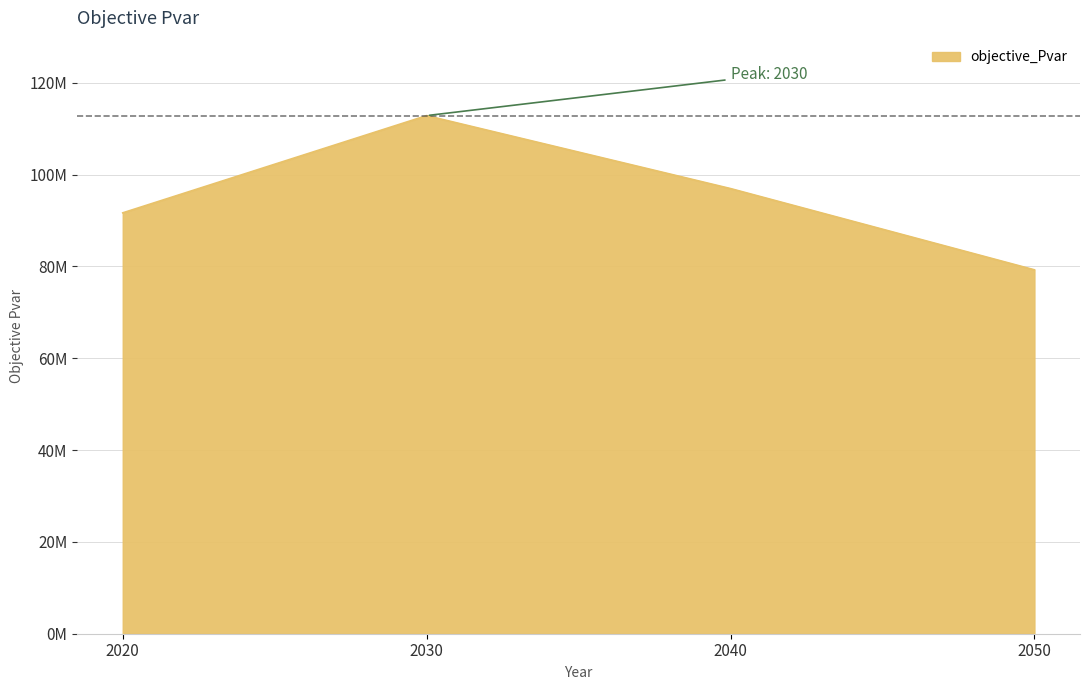

Which category has the highest value across all series?

2030